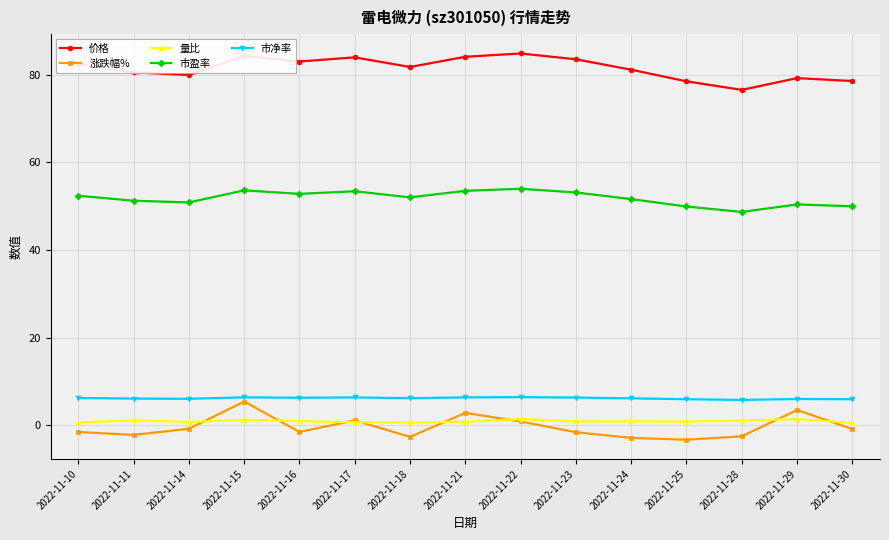

Is the value of 价格 at 2022-11-29 greater than the value of 涨跌幅% at 2022-11-17?

Yes